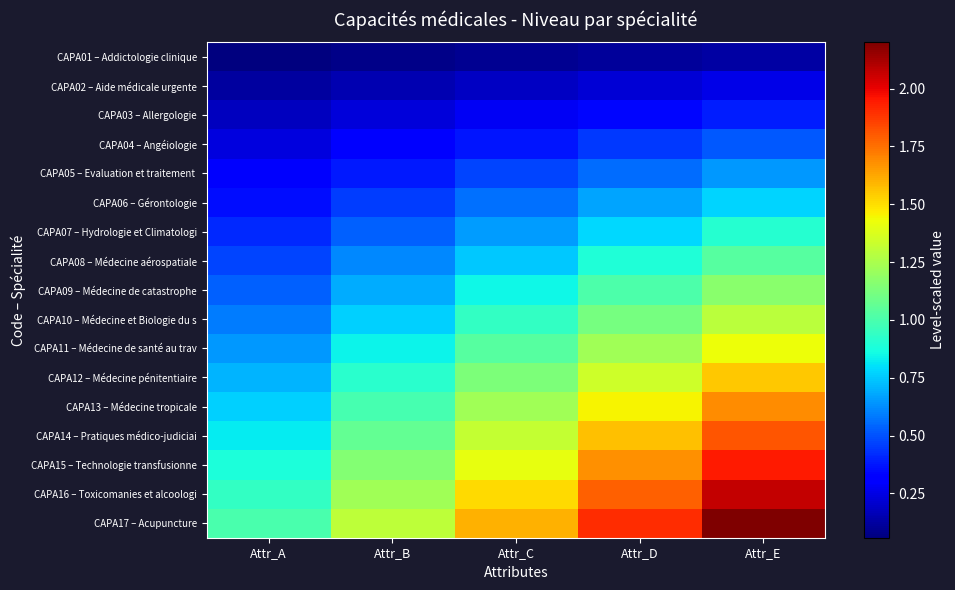

What is the total value across all series at Attr_D?

17.1